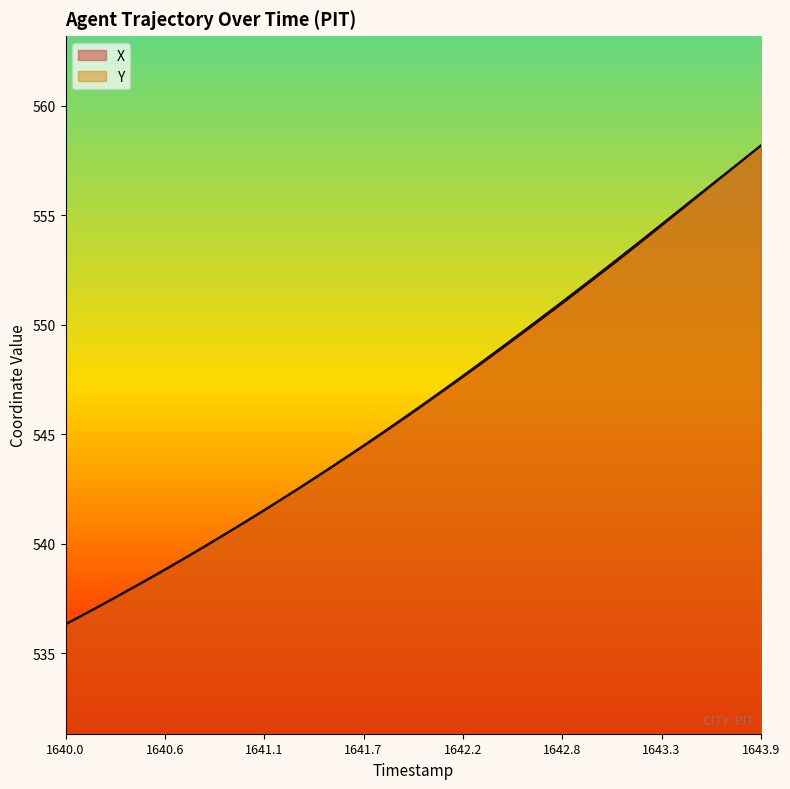

At which category is the sum across all series the highest?

1643.9